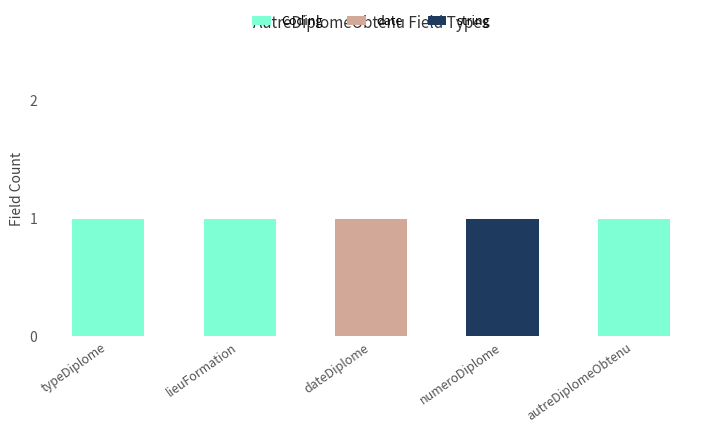

What is the sum of all Coding values?

3